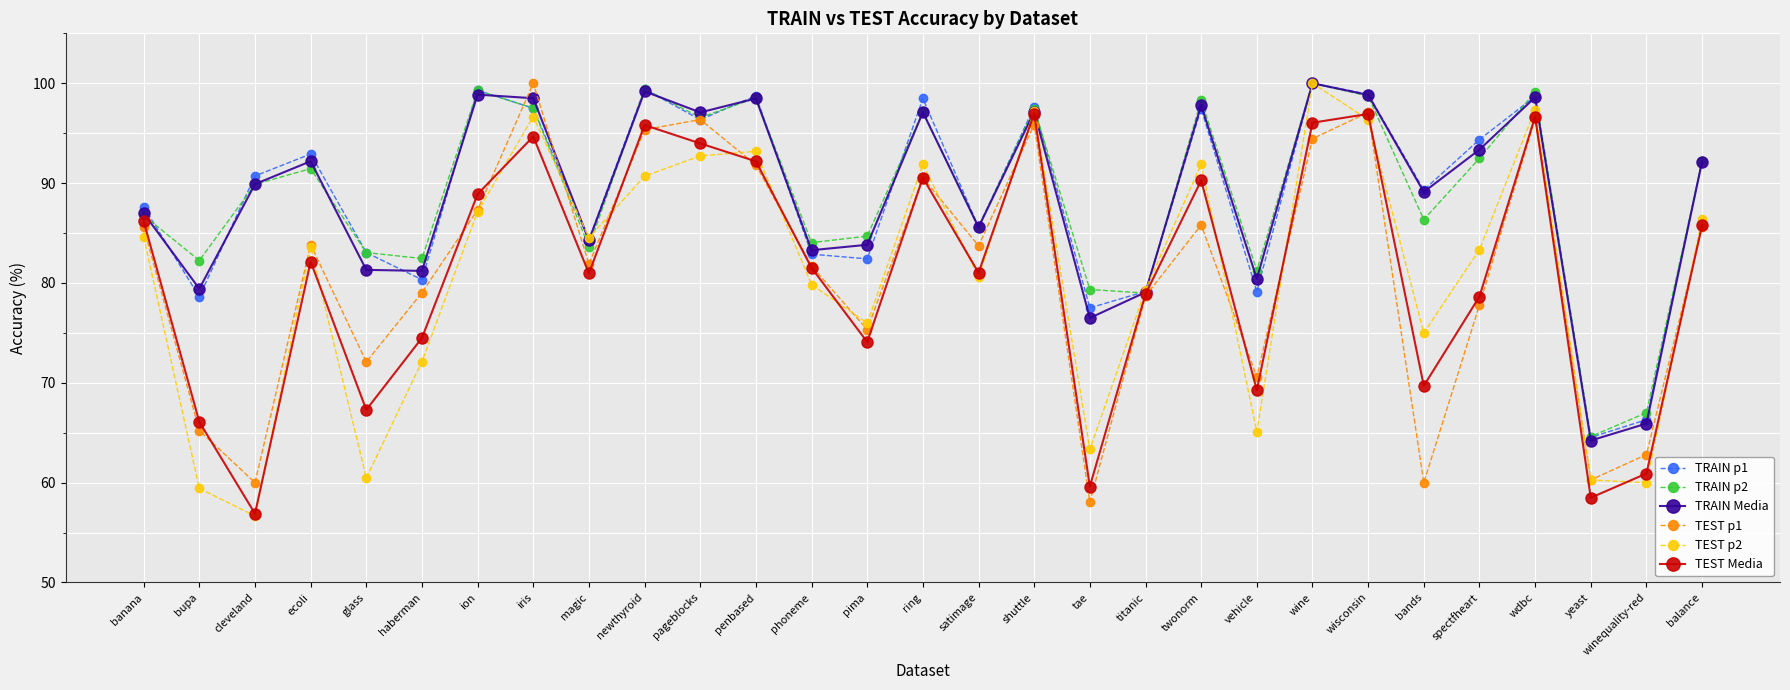

True or false: TEST p2 has a value of 63.3 at tae.

True